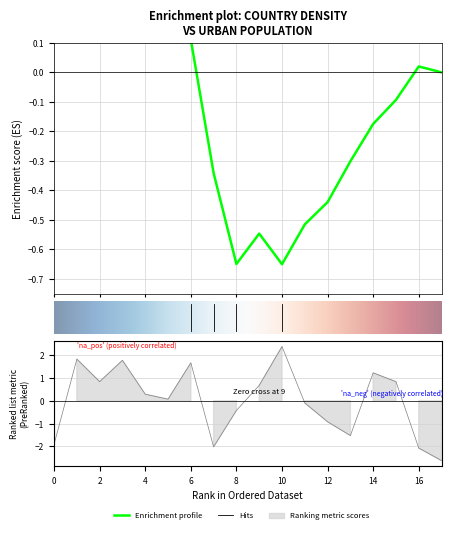

What is the smallest value displayed?

-2.6